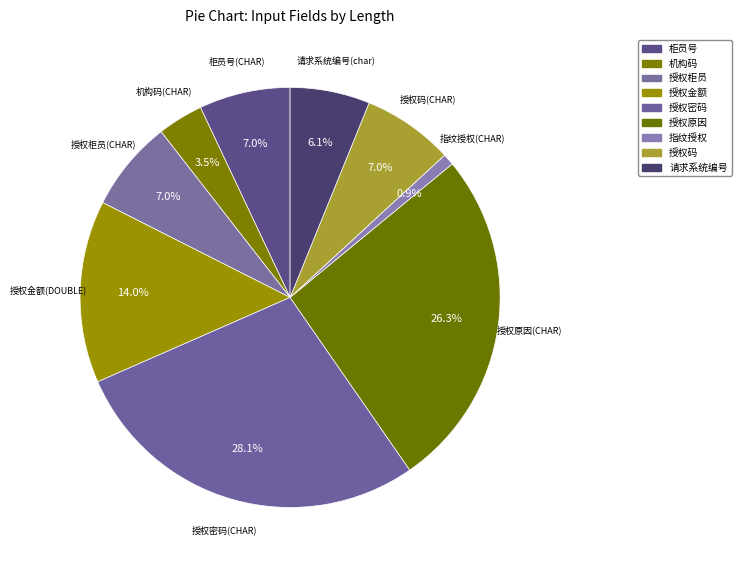

How many segments does this pie chart have?

9